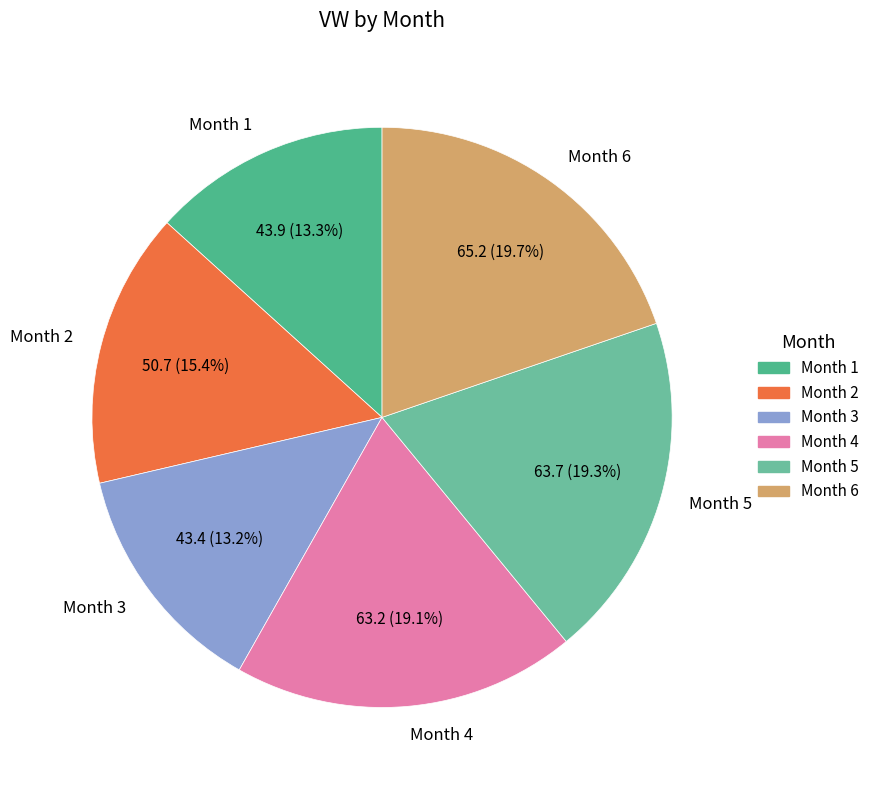

What percentage do Month 4 and Month 5 together represent?

38.4%